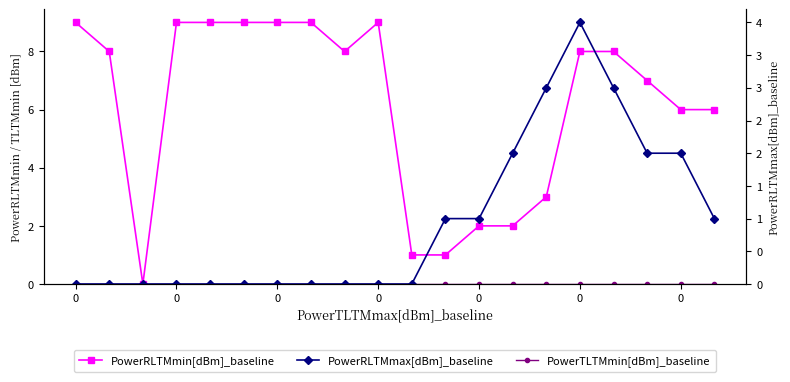

True or false: PowerTLTMmin[dBm]_baseline and PowerRLTMmin[dBm]_baseline intersect in this chart.

False